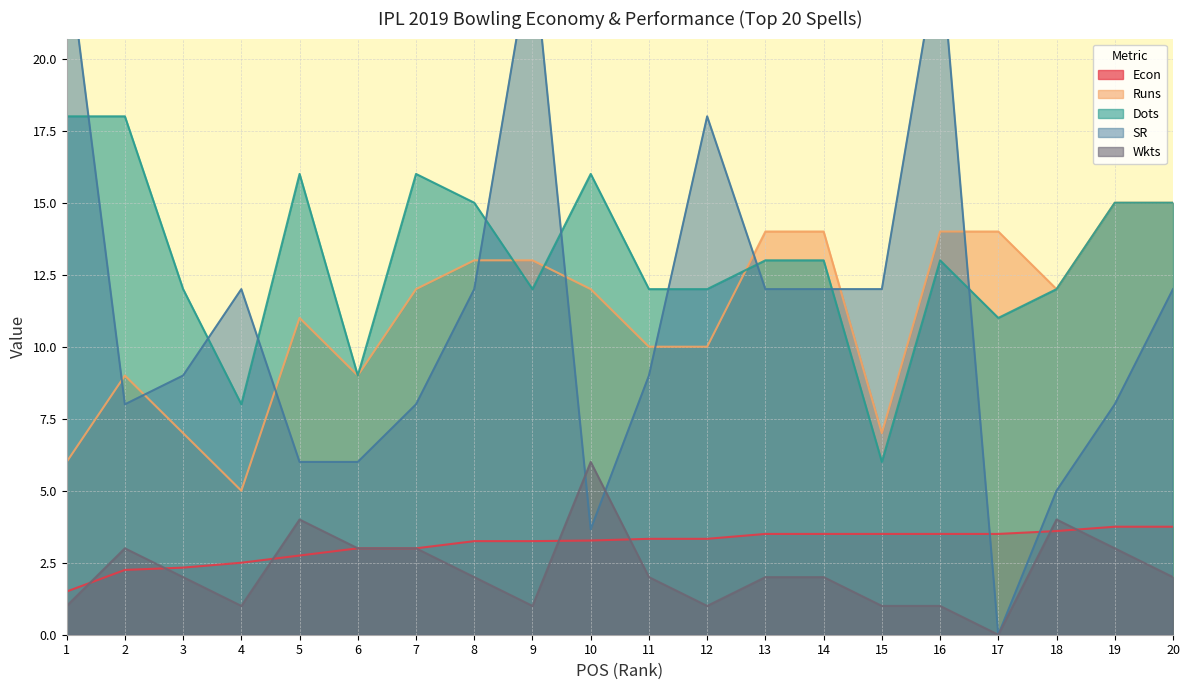

List the labels in order of Runs value, largest first.

19, 20, 13, 14, 16, 17, 8, 9, 7, 10, 18, 5, 11, 12, 2, 6, 3, 15, 1, 4